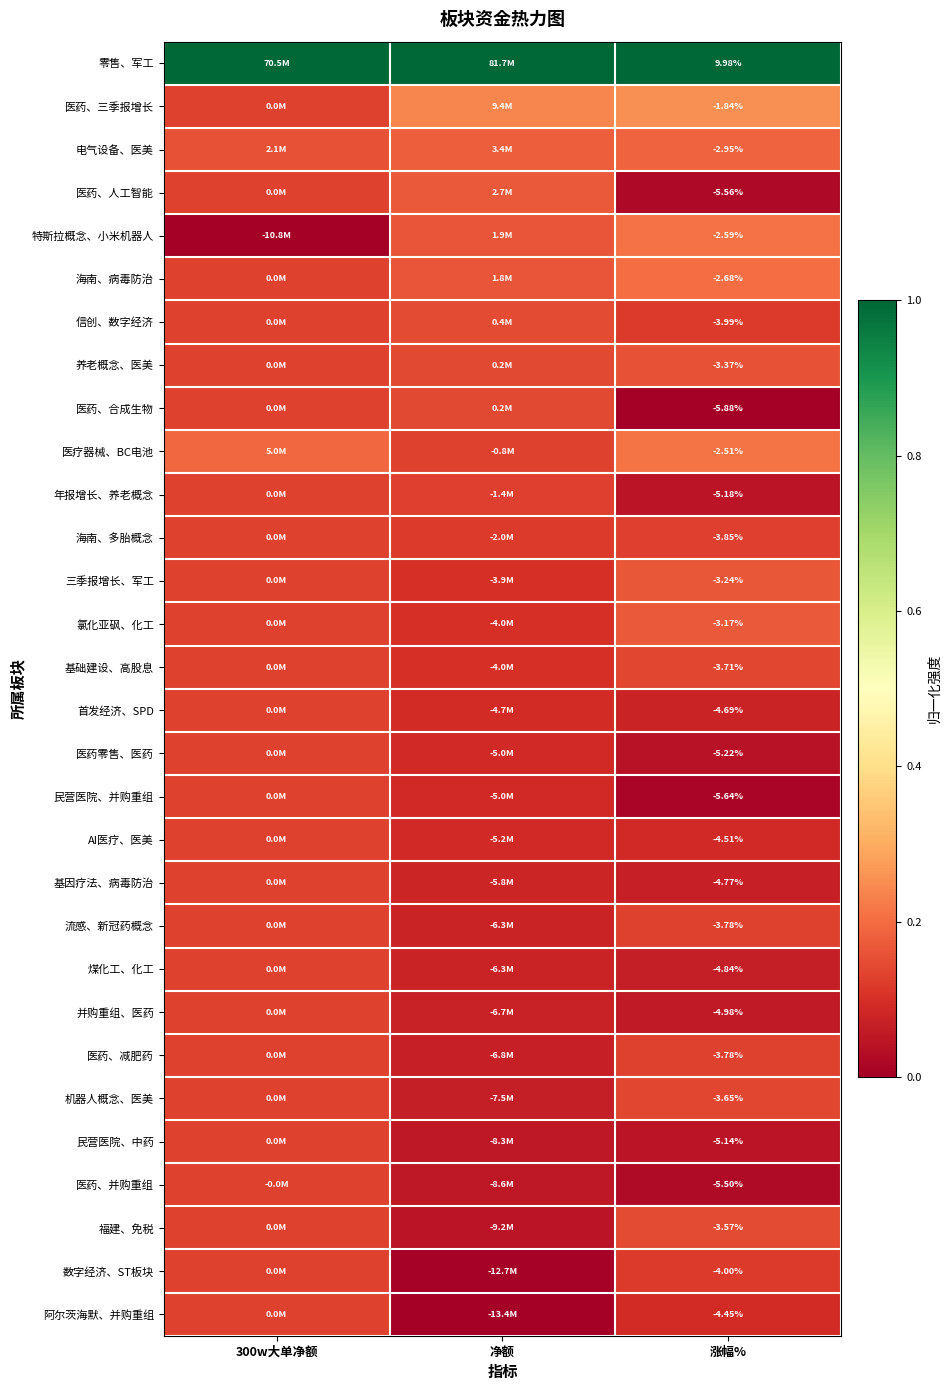

List the labels in order of 阿尔茨海默、并购重组 value, largest first.

300w大单净额, 涨幅%, 净额